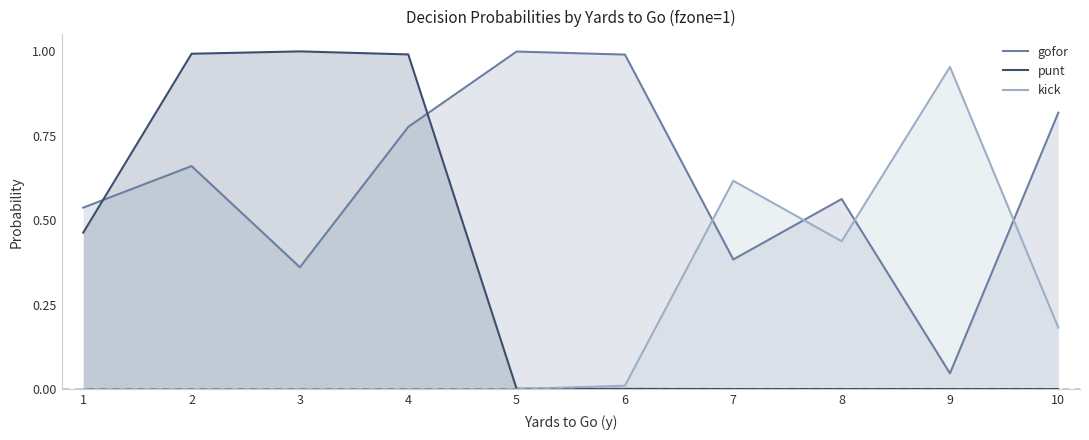

What is the difference between the second highest and second lowest values in the gofor series?

0.6